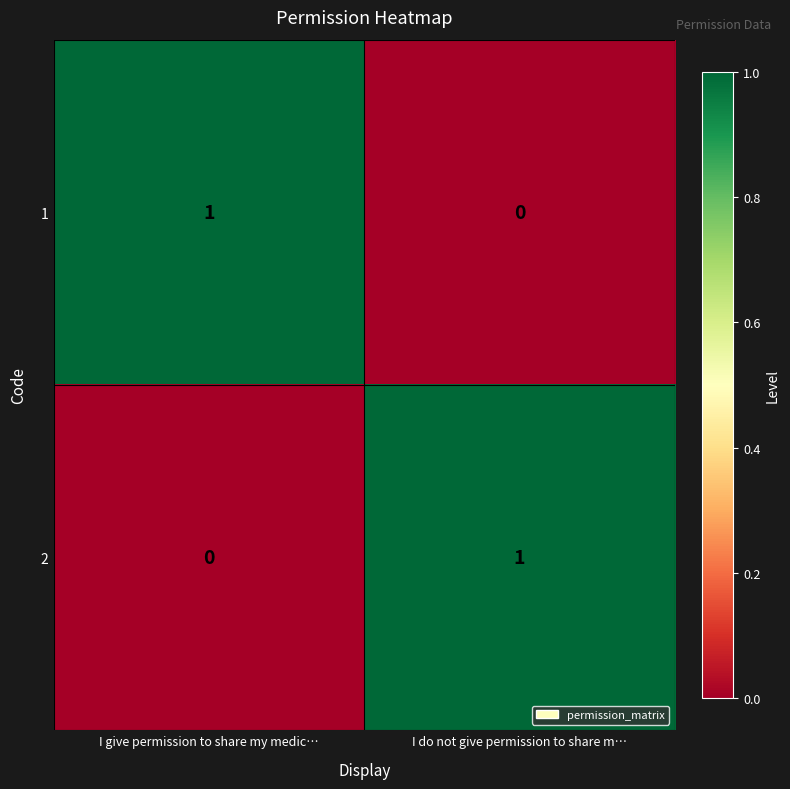

The value of 2 at I give permission to share my medic… is -1. True or false?

False